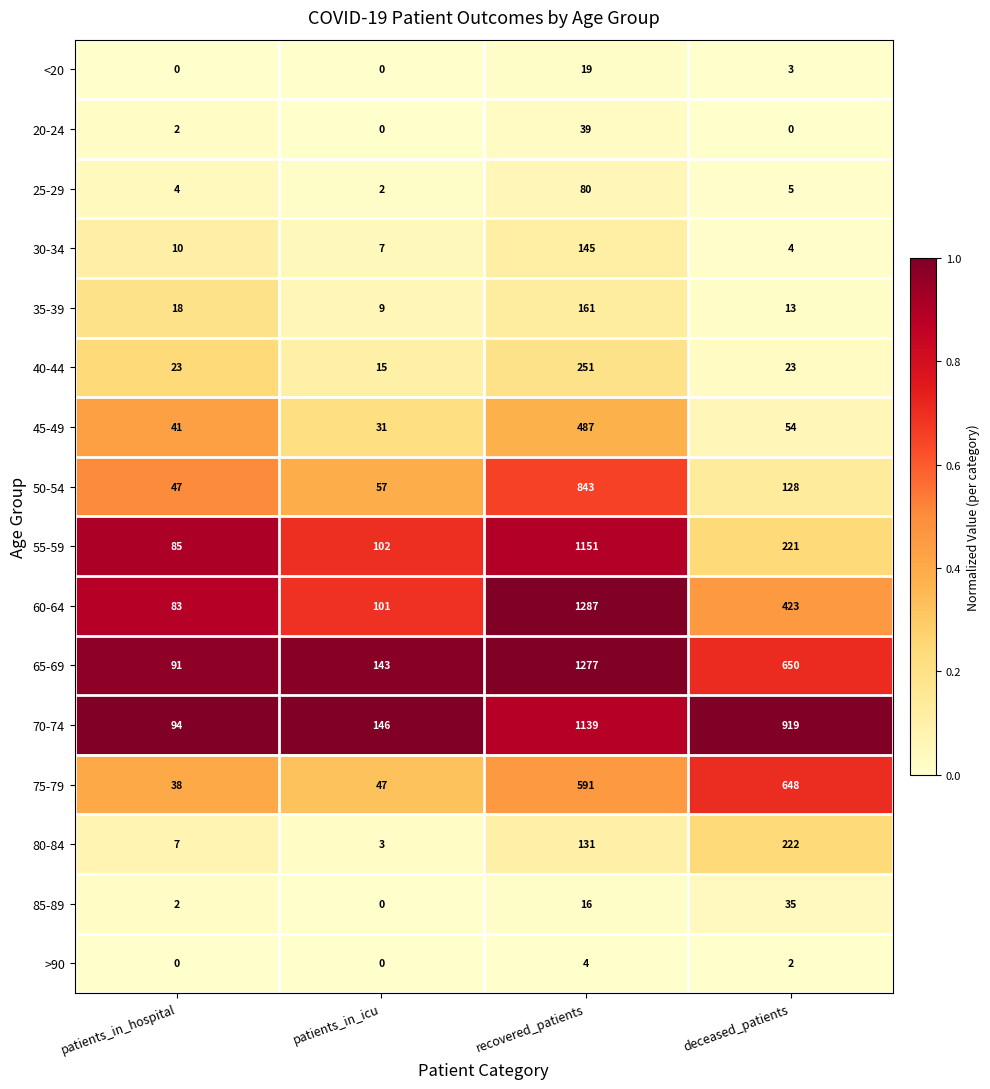

How many values in the 70-74 series are below 919?

2